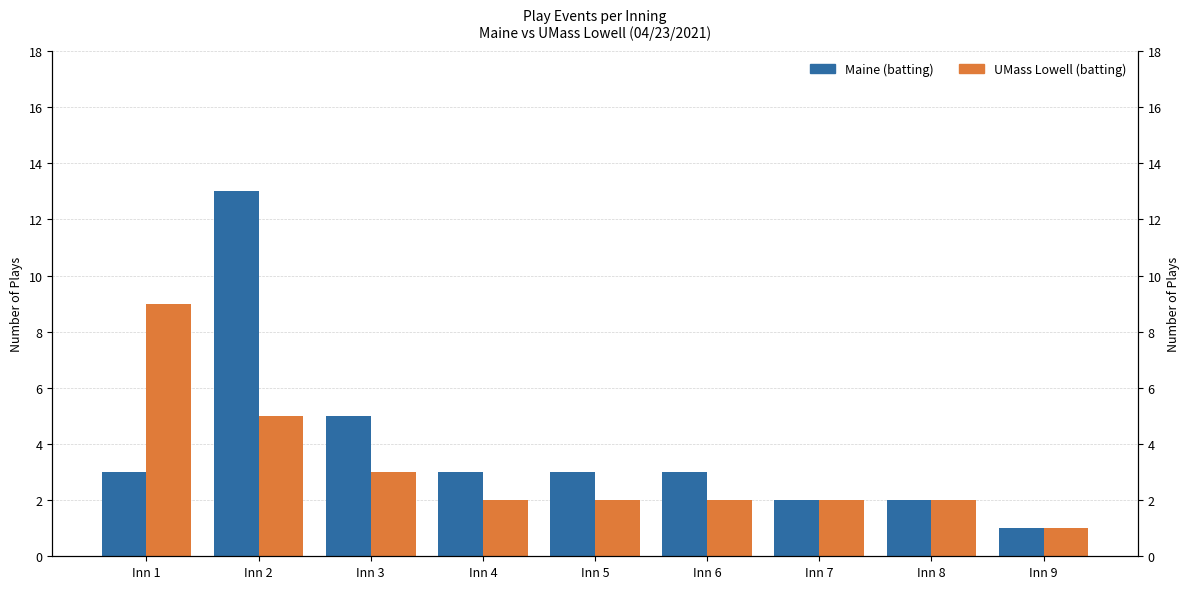

Rank the categories by UMass Lowell (batting) value from lowest to highest.

Inn 9, Inn 4, Inn 5, Inn 6, Inn 7, Inn 8, Inn 3, Inn 2, Inn 1